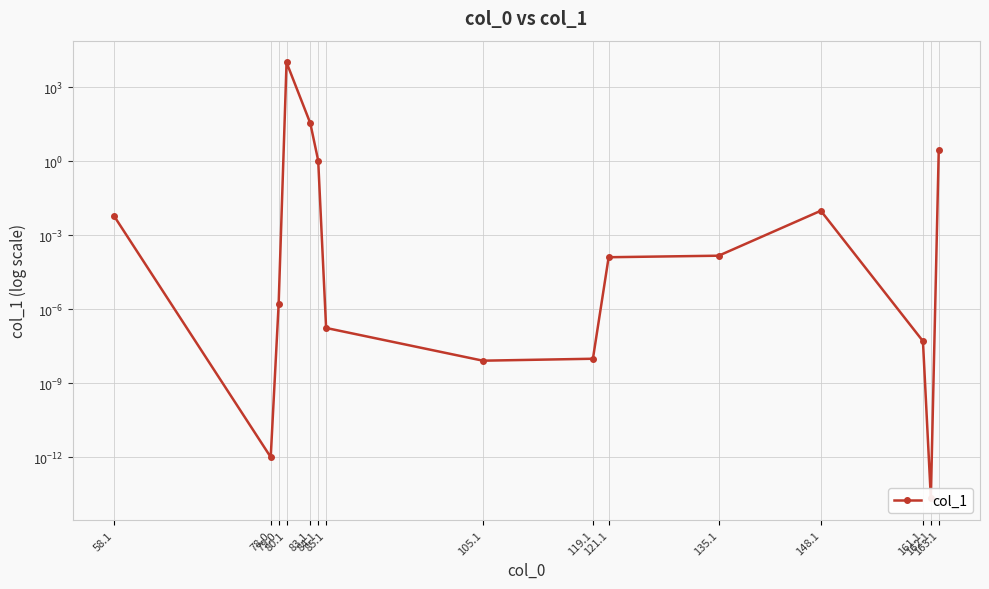

How many interior local peaks (higher than both neighbors) does the data have?

2